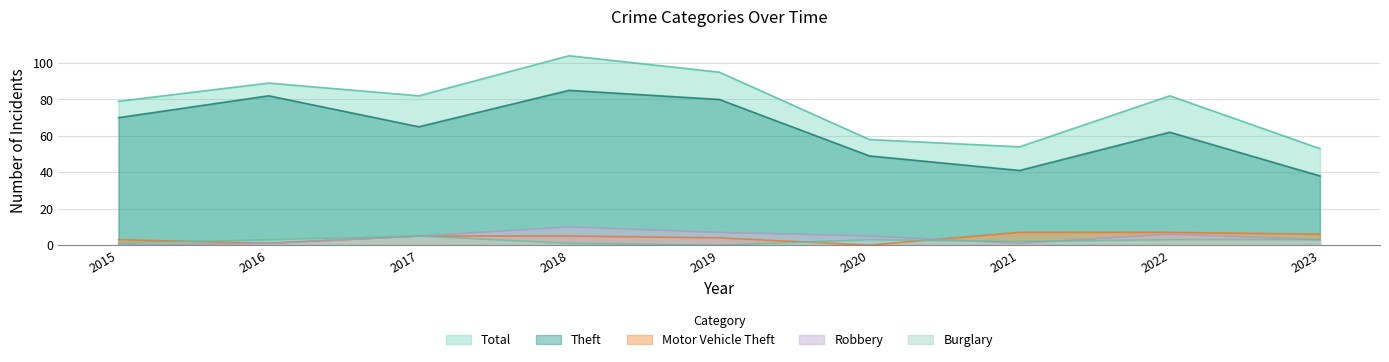

At how many categories does at least one series exceed 97?

1